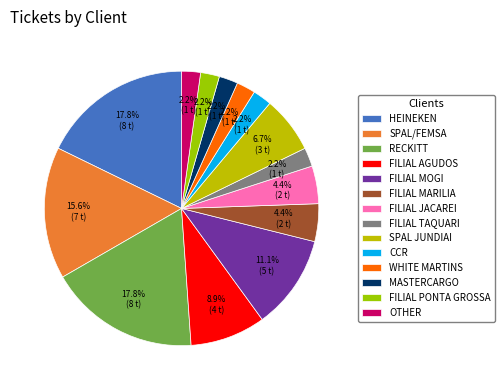

What is the total percentage of FILIAL PONTA GROSSA and FILIAL TAQUARI?

4.4%